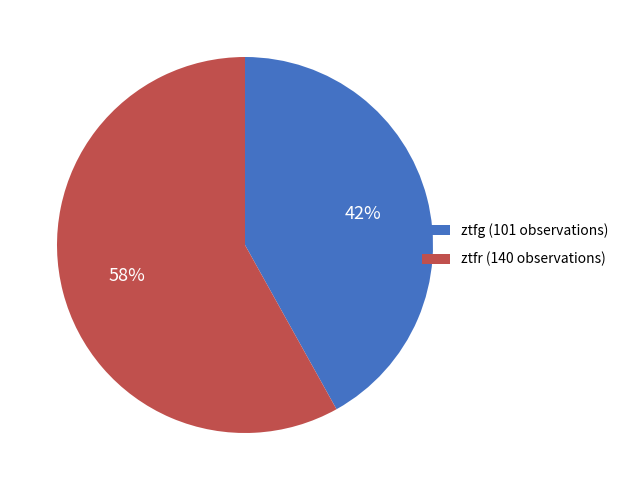

How many segments does this pie chart have?

2